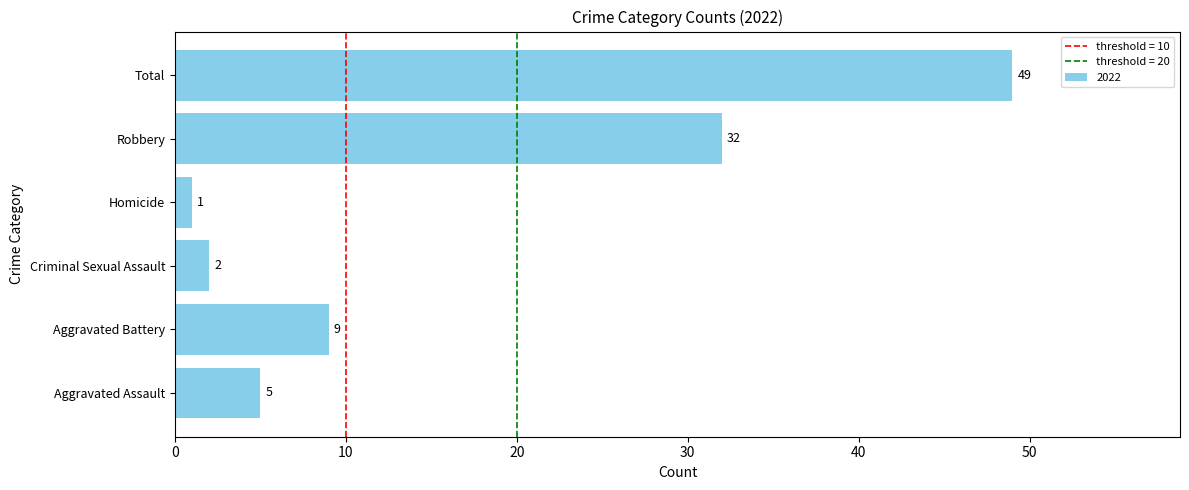

What is the difference between the maximum and minimum values?

48